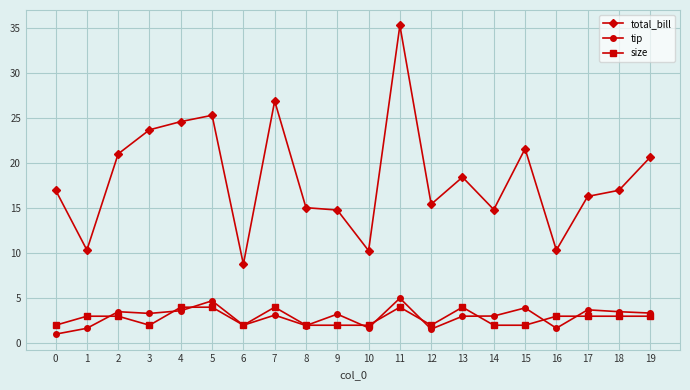

What is the total value across all series at 1?

15.0